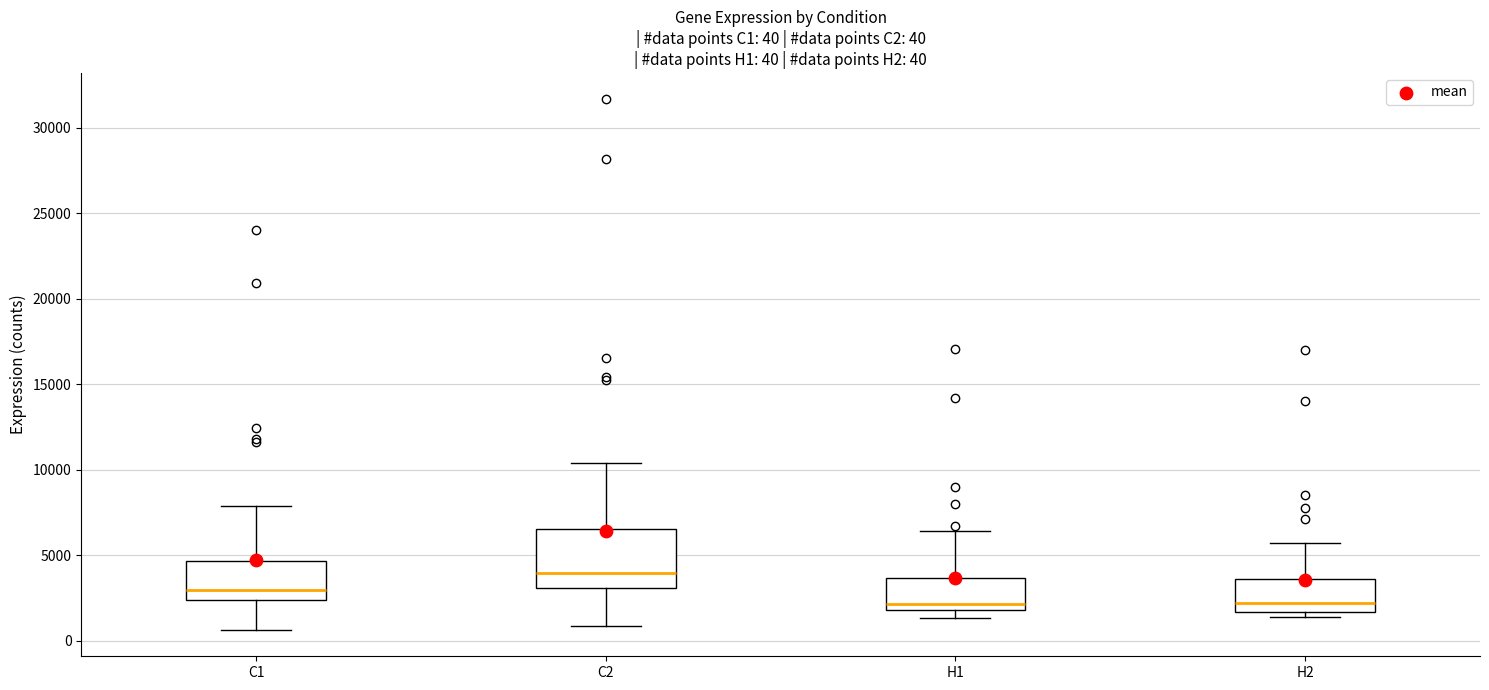

Which box is the tallest, from its lower edge to its upper edge?

C2